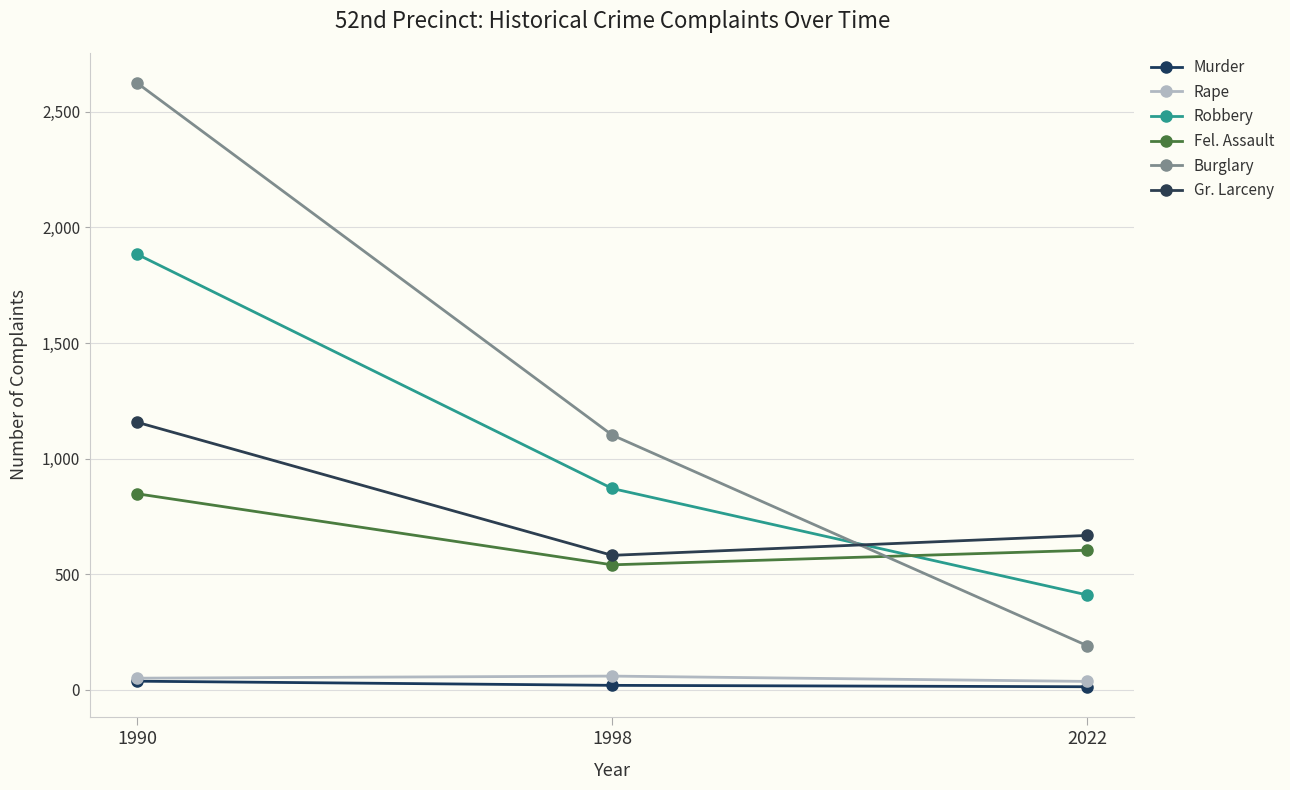

The Gr. Larceny series shows 2081 at 1990. True or false?

False